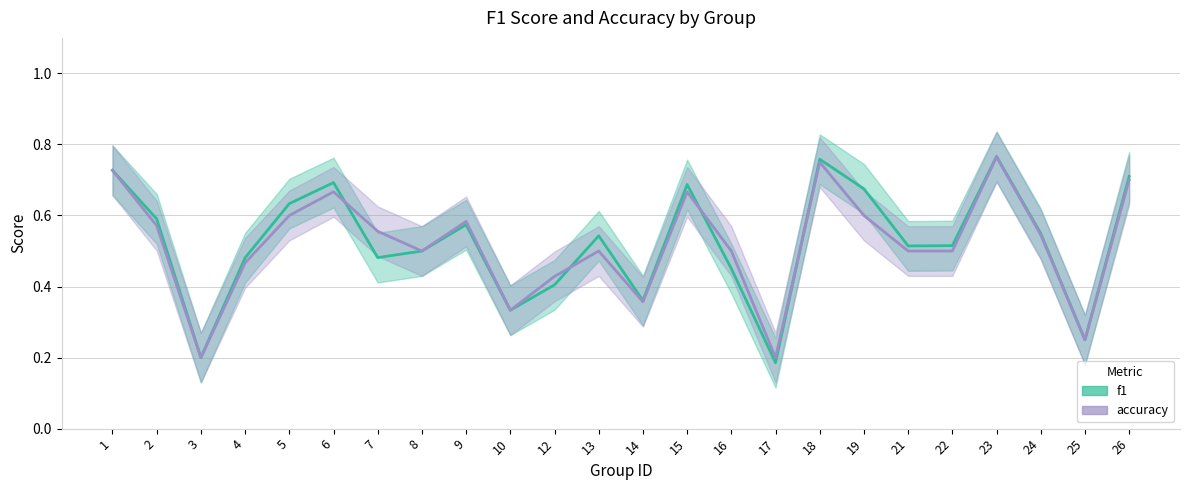

True or false: f1 has a value of 0.2 at 10.

False